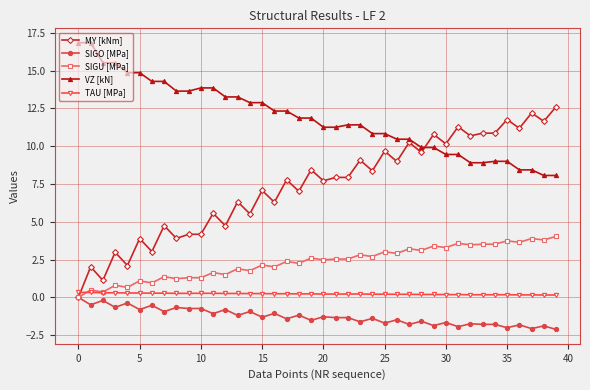

True or false: SIGO [MPa] and VZ [kN] intersect in this chart.

False